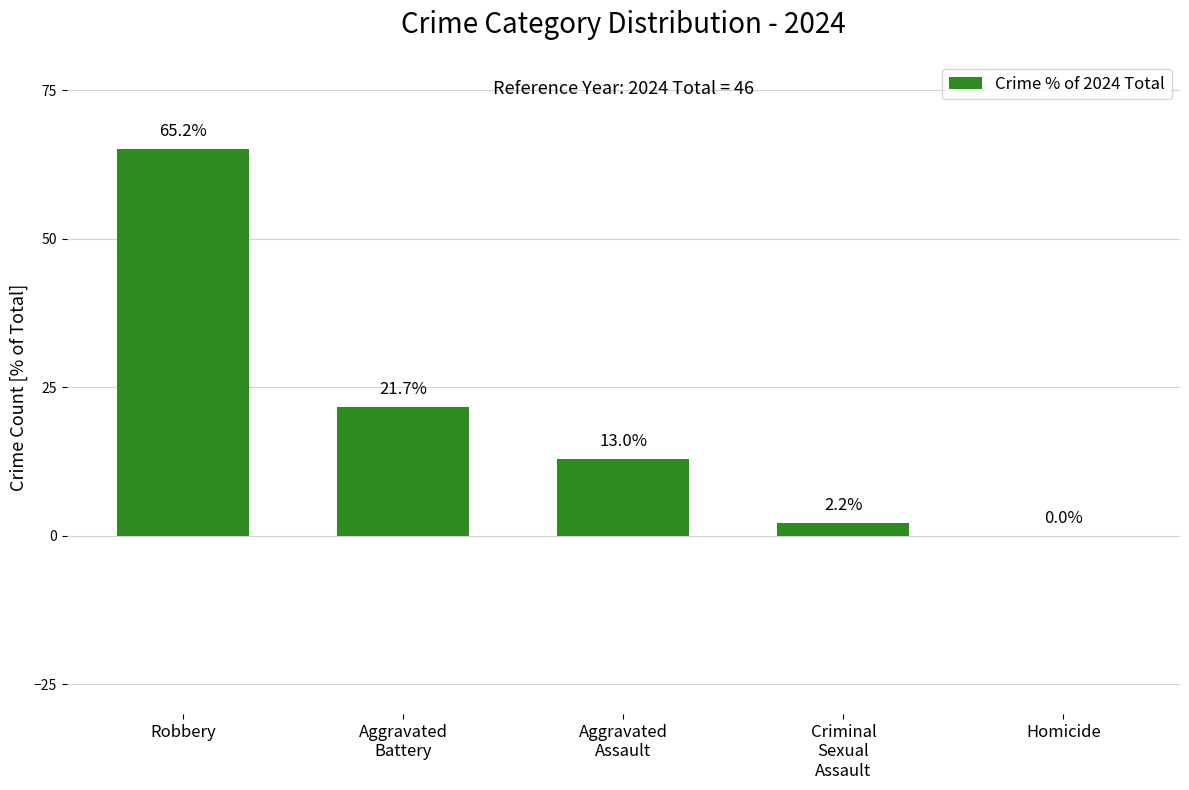

Between Robbery and Homicide, which is larger?

Robbery